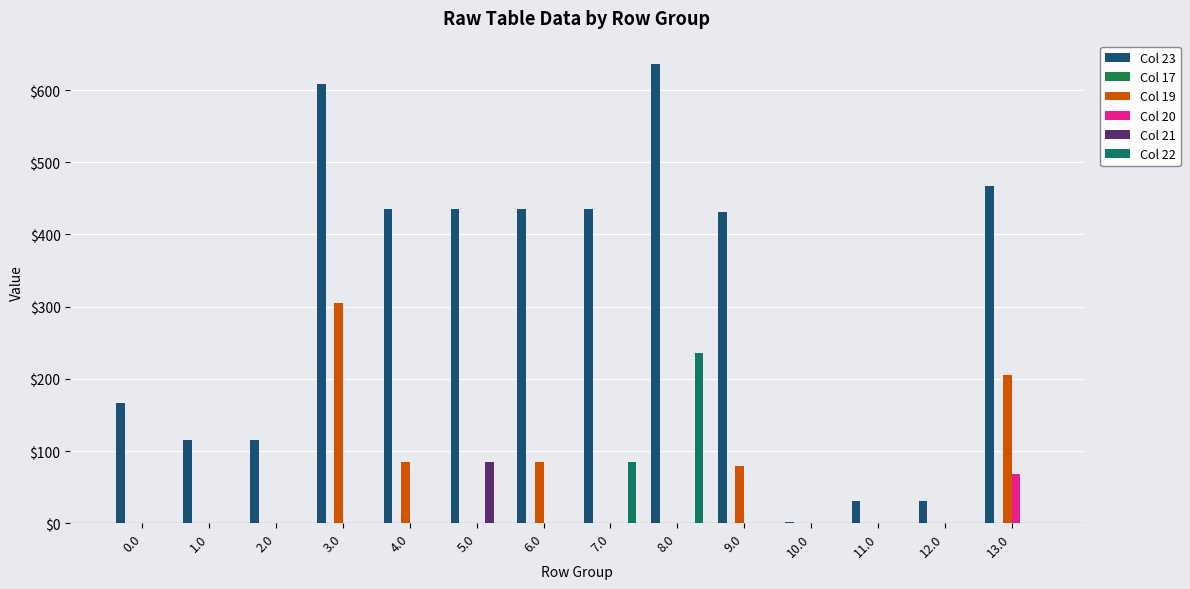

How many categories are shown in the chart?

14